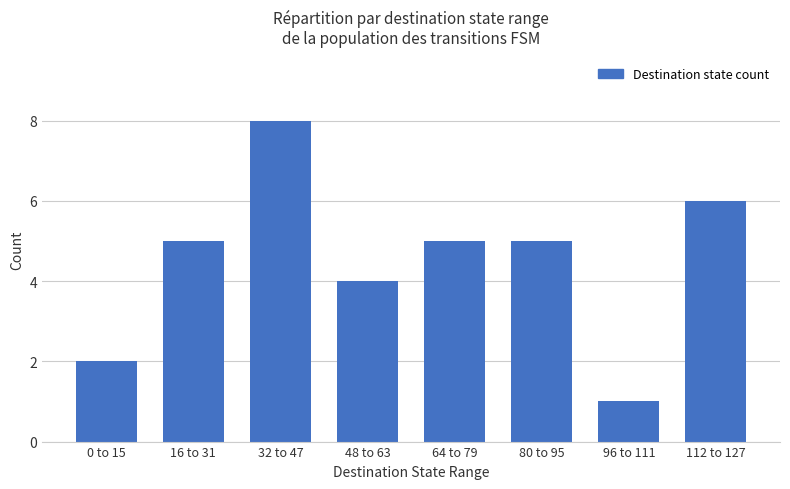

What is the difference between the maximum and second lowest values?

6